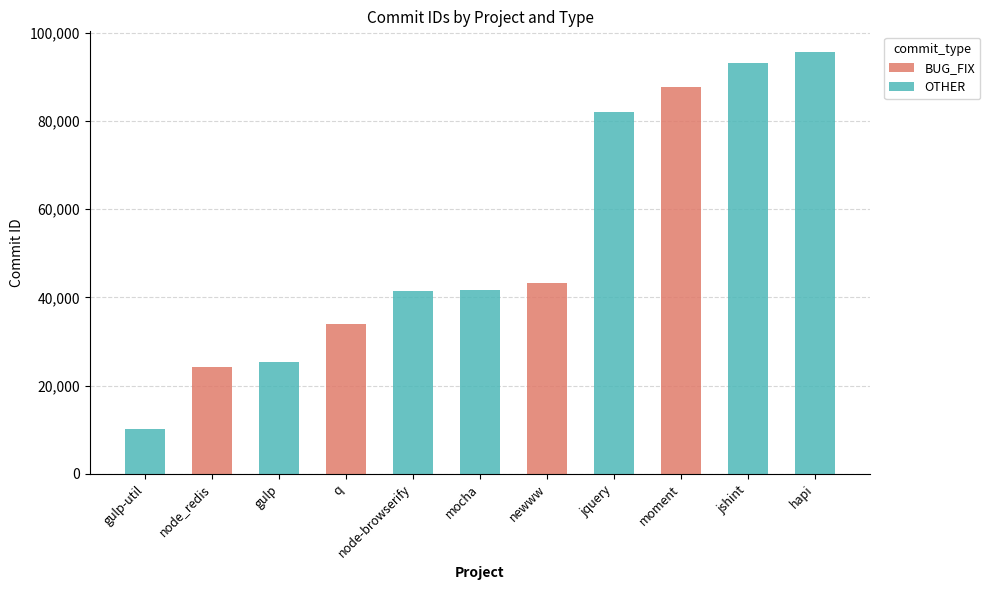

What is the sum of the BUG_FIX values at gulp and node_redis?

24214